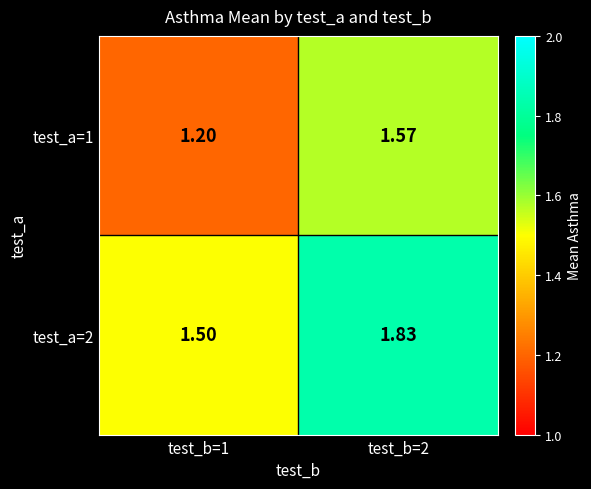

Is the value of test_a=2 at test_b=1 greater than the value of test_a=1 at test_b=2?

No